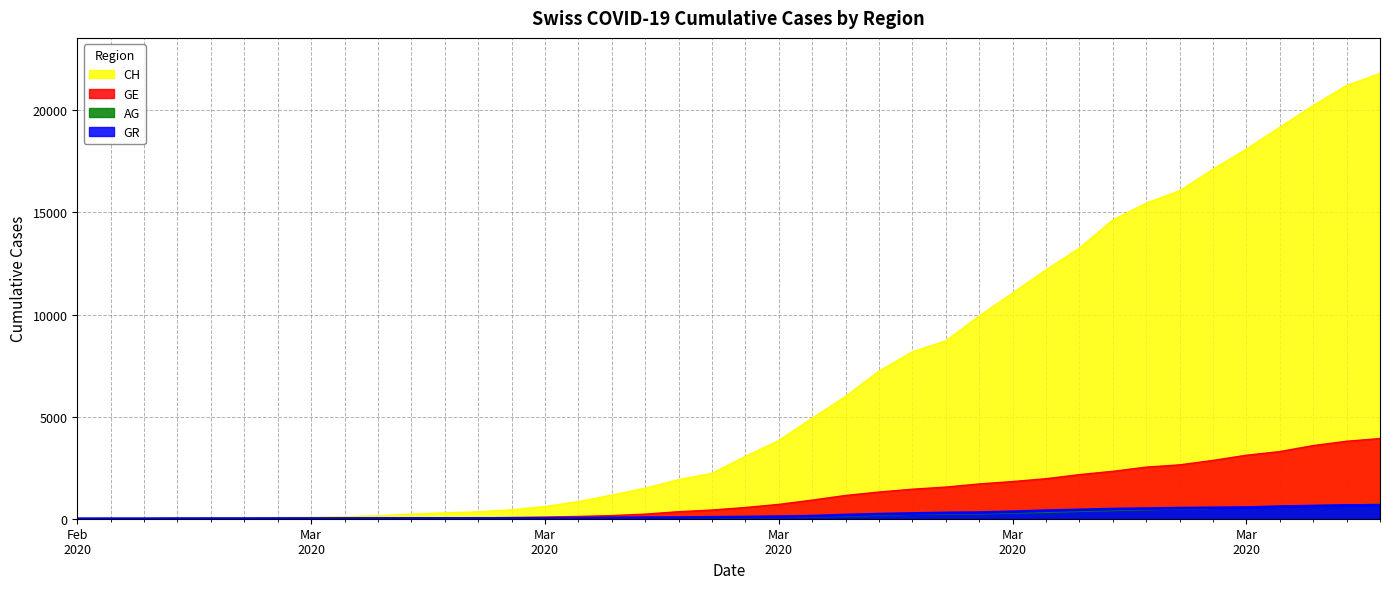

At which label is GE closest to 1964?

2020-03-25